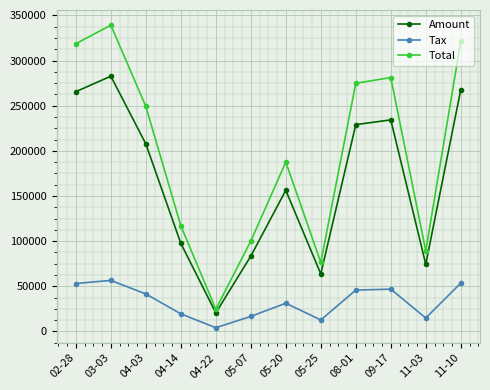

True or false: Tax and Amount intersect in this chart.

False